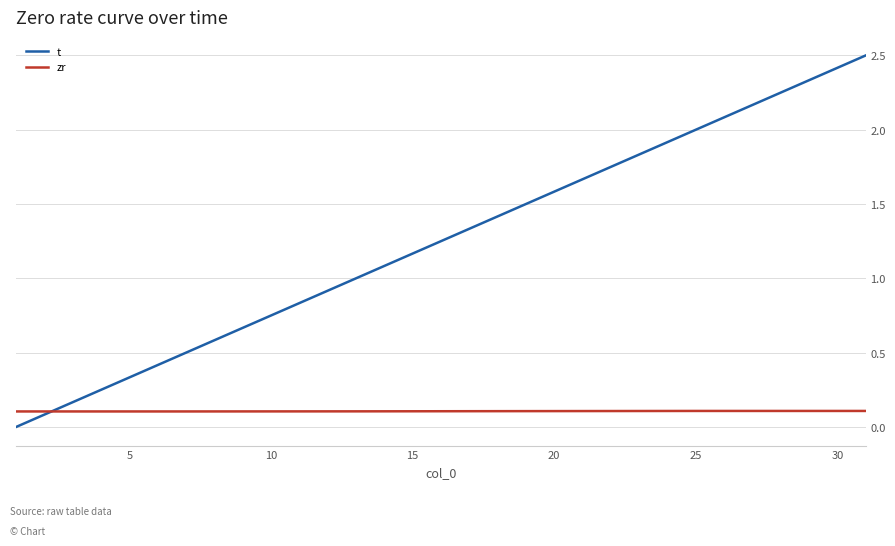

Which series has the widest spread of values?

t